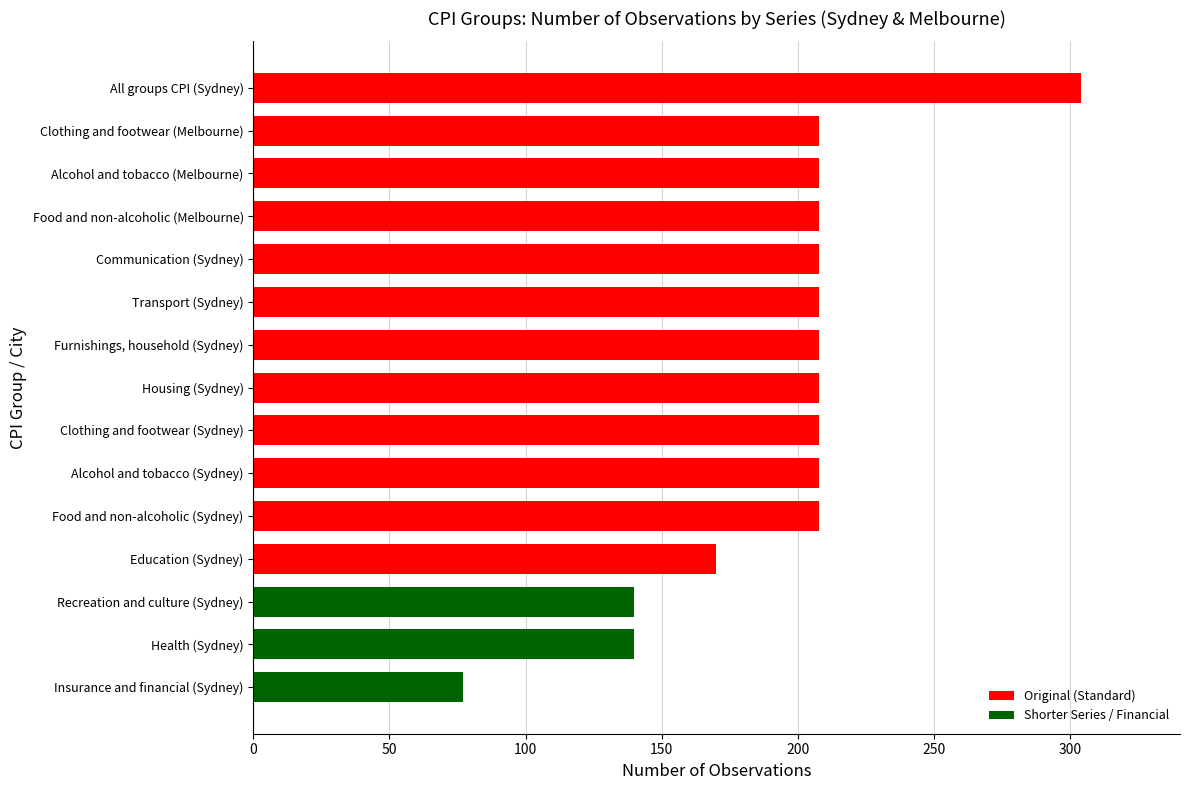

What is the difference between the second highest and minimum values?

131